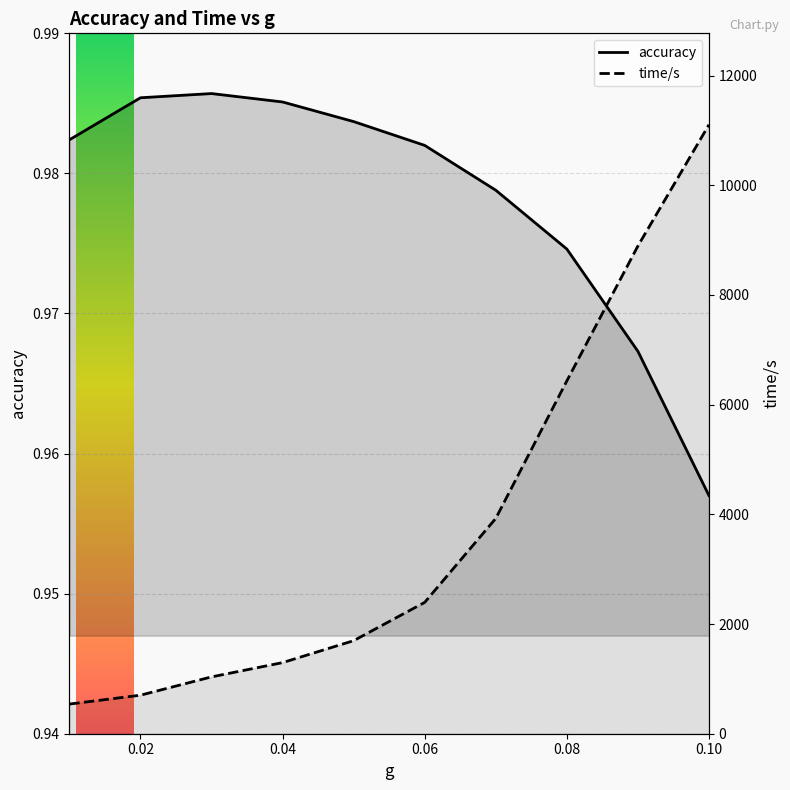

True or false: time/s and accuracy intersect in this chart.

False